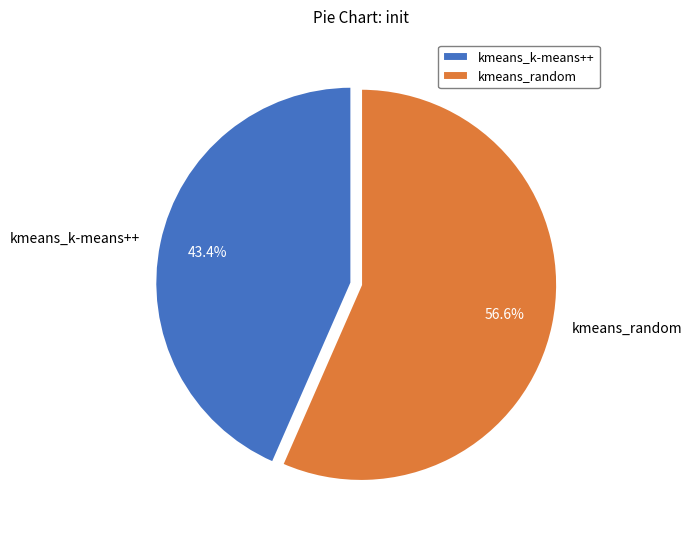

What is the ratio of the value at kmeans_random to the value at kmeans_k-means++?

1.3